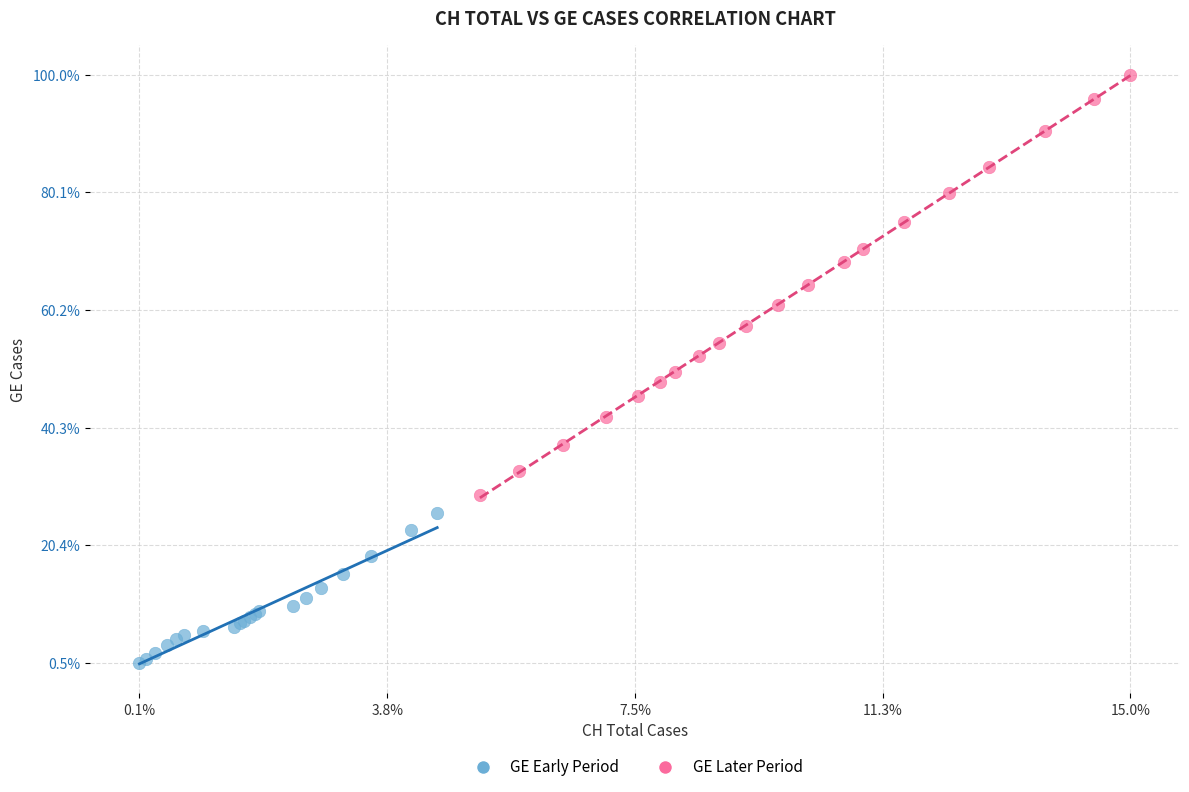

What are all the series names shown in the legend?

GE Early Period, GE Later Period